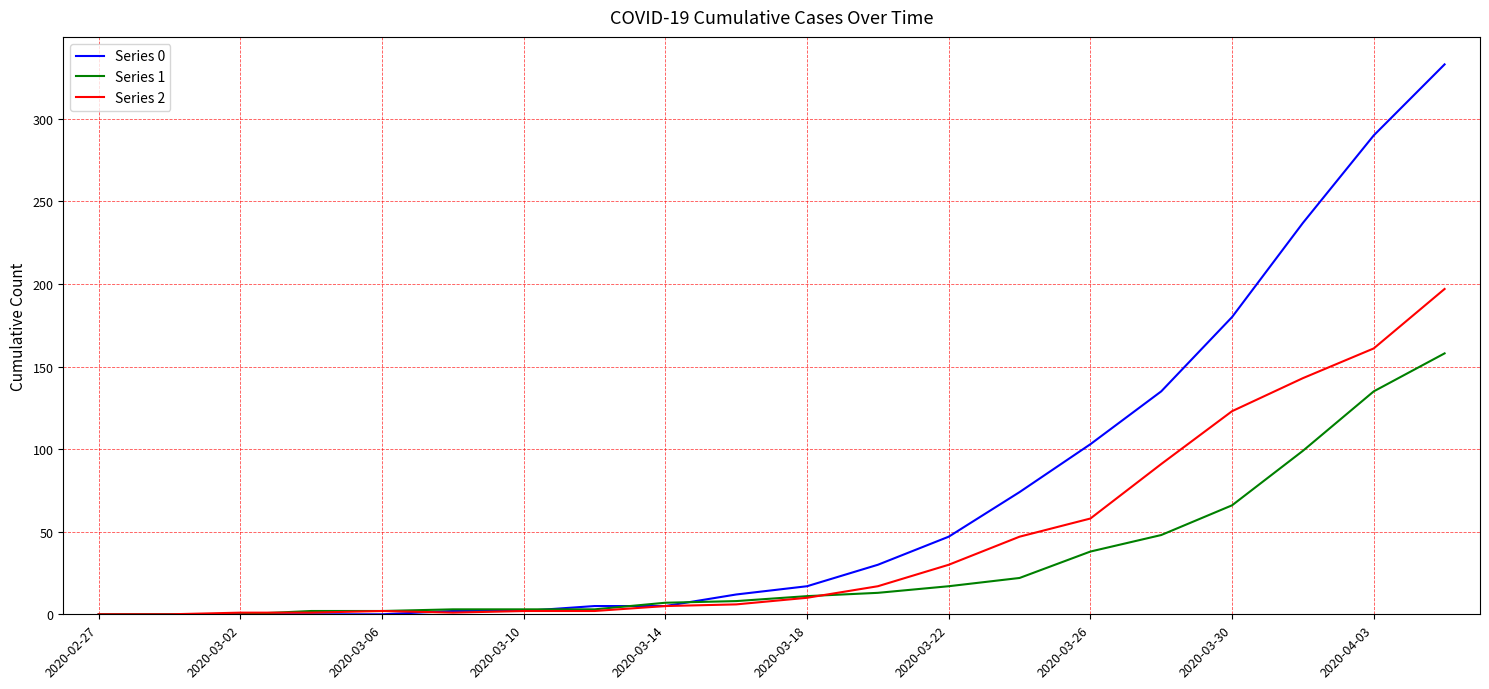

What is the difference between the maximum and minimum values in the Series 0 series?

333